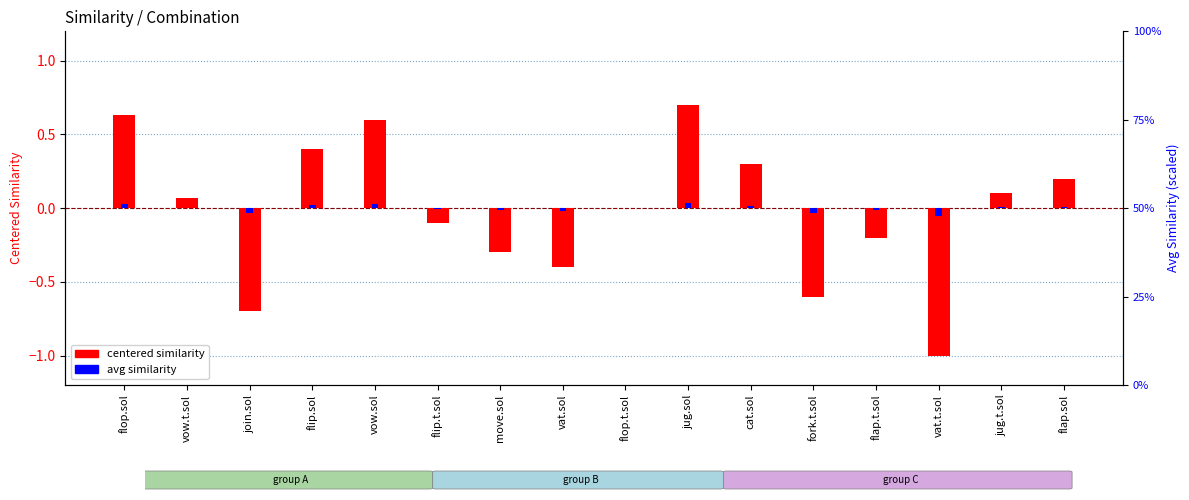

List the series in order of their peak value, highest first.

centered similarity, avg similarity